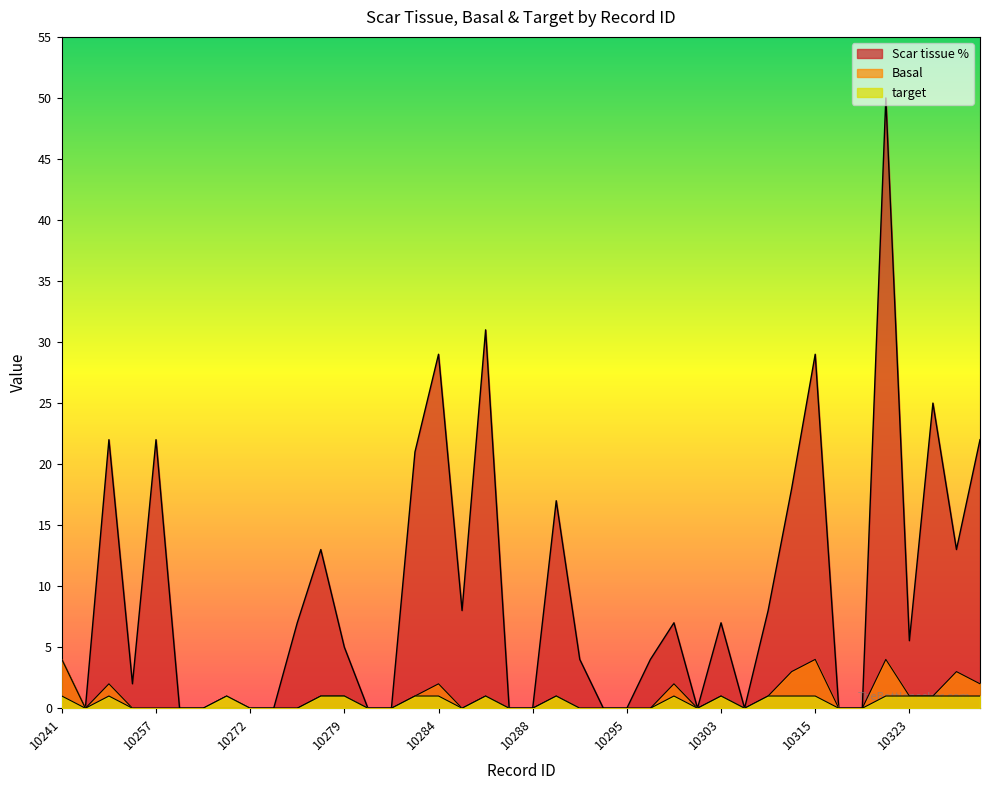

How many values in Basal are above zero?

19